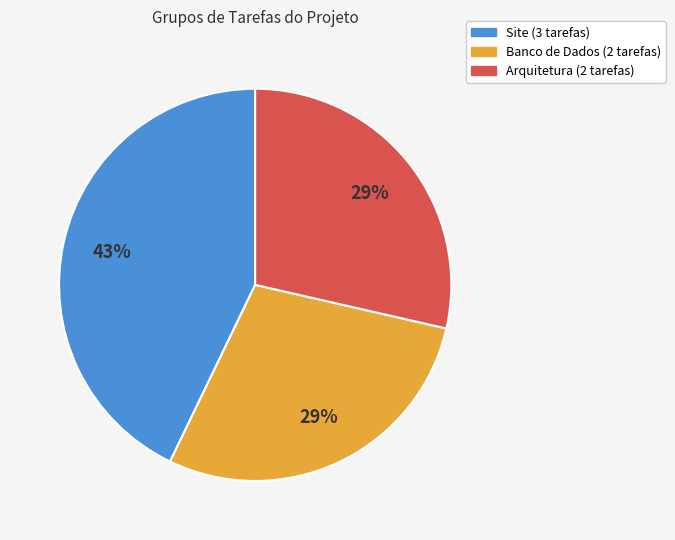

What percentage is the Arquitetura slice, to the nearest percent?

29%